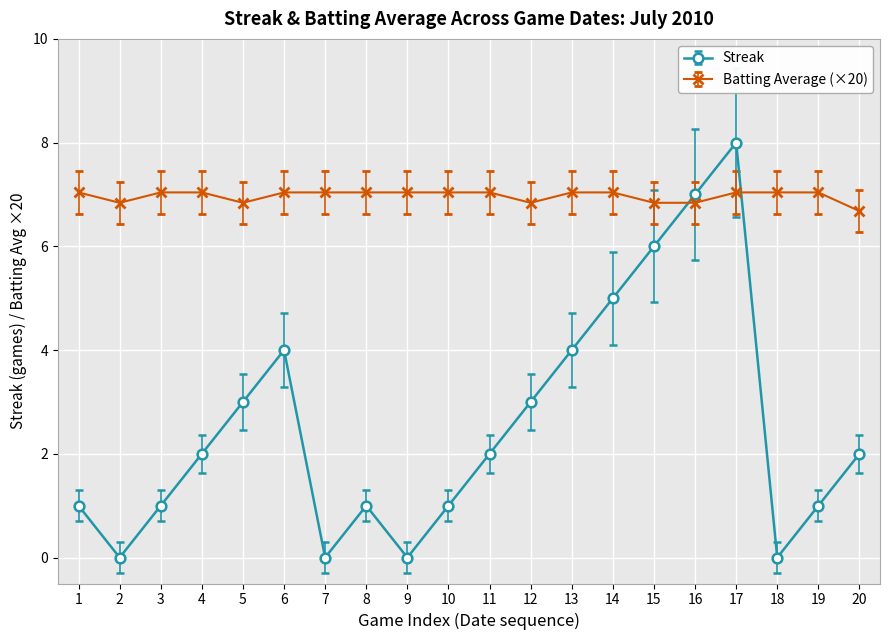

What value does the Batting Average (×20) series have at 9?

7.0